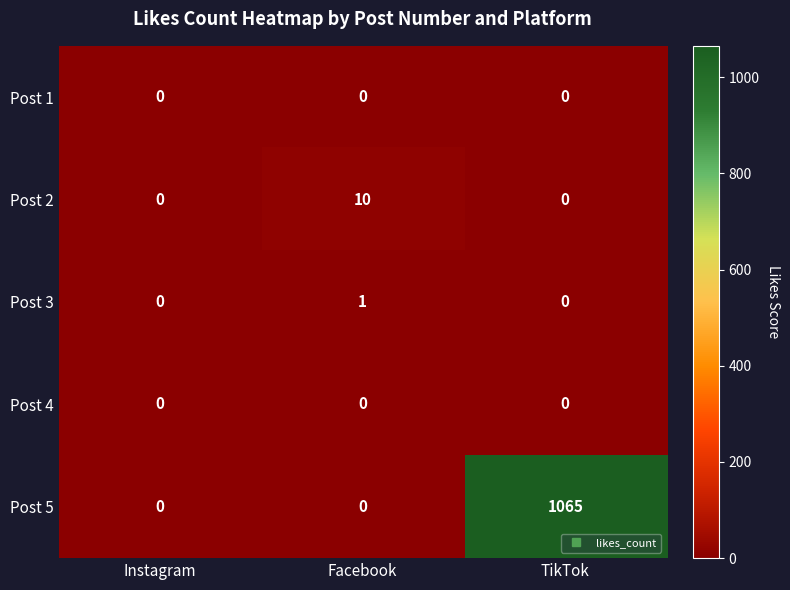

Reading right to left, list all the values displayed in this chart.

Post 1: 0	0	0
Post 2: 0	10	0
Post 3: 0	1	0
Post 4: 0	0	0
Post 5: 1065	0	0